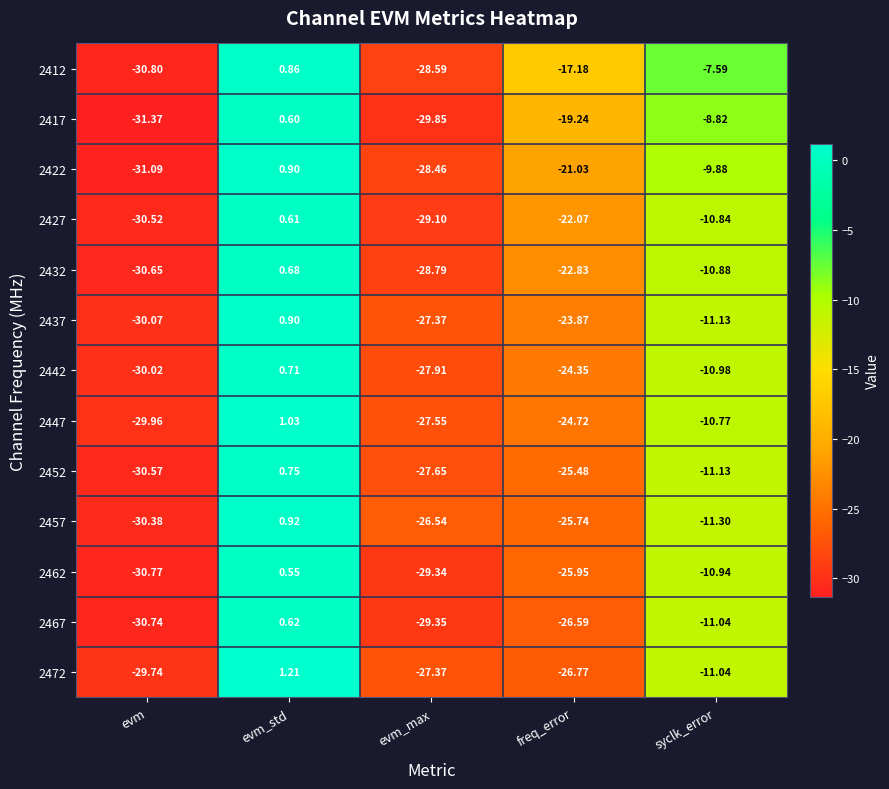

Which series has the widest spread of values?

2422